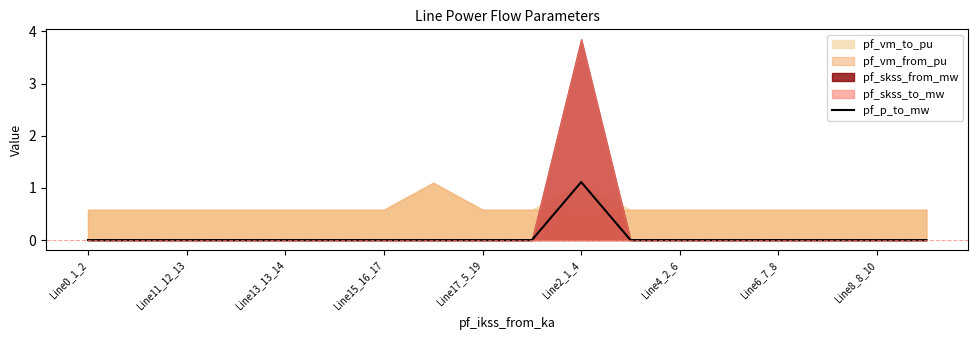

True or false: the data has more than 2 interior local peaks.

False